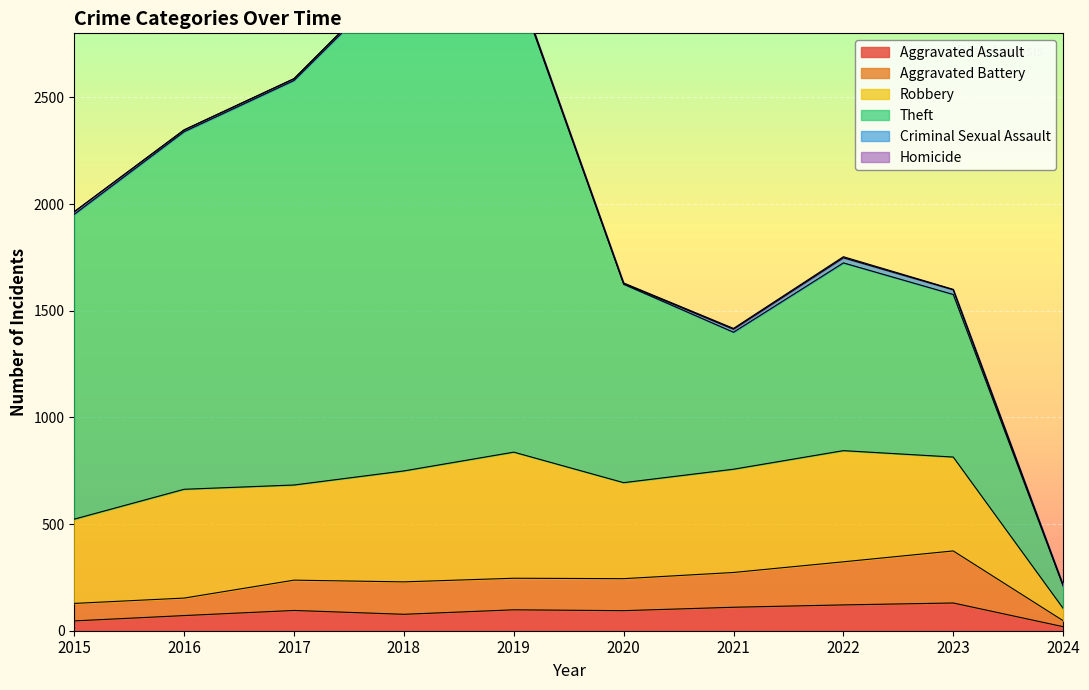

At which label does Robbery reach its minimum?

2024